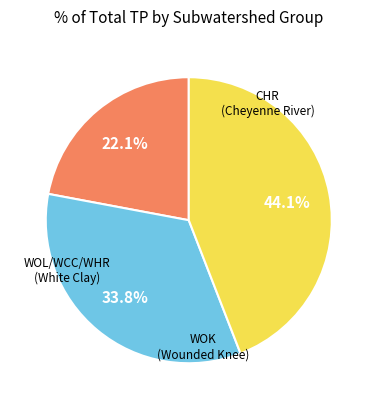

How many segments does this pie chart have?

3